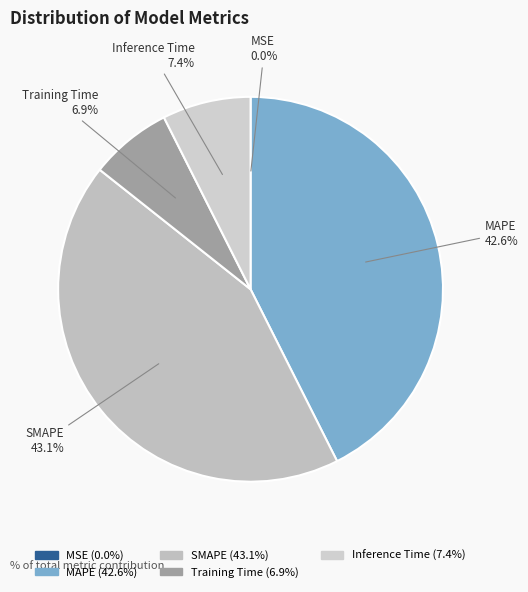

What portion of the pie excludes SMAPE?

56.9%